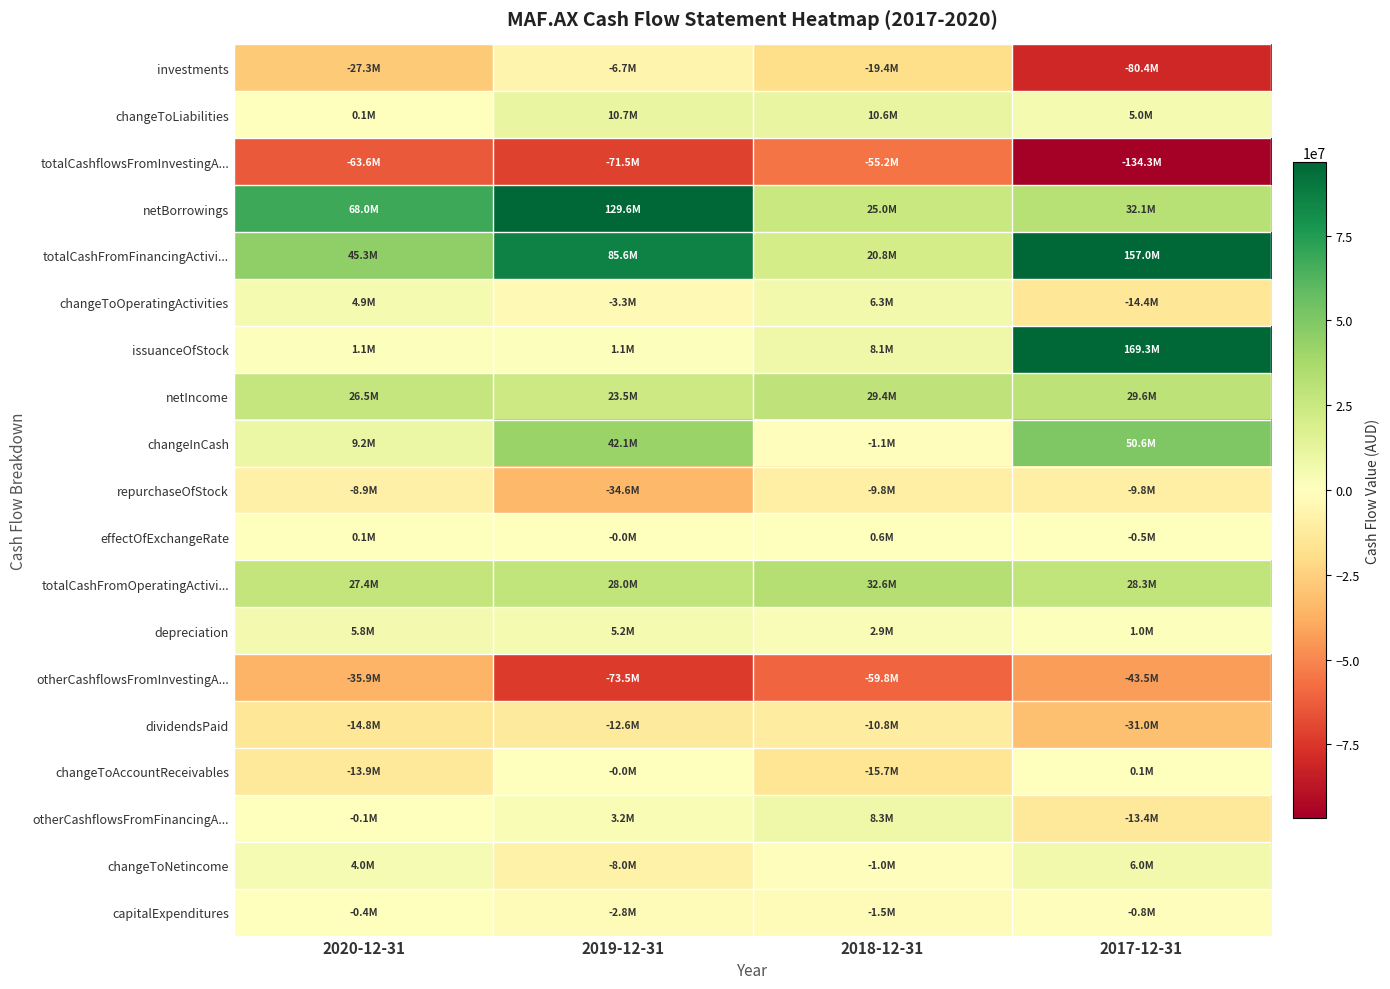

Reading right to left, extract all data points from this chart.

investments: 2017-12-31=-80408000	2018-12-31=-19395000	2019-12-31=-6658000	2020-12-31=-27275000
changeToLiabilities: 2017-12-31=5002000	2018-12-31=10600000	2019-12-31=10738000	2020-12-31=125000
totalCashflowsFromInvestingA...: 2017-12-31=-134312000	2018-12-31=-55193000	2019-12-31=-71513000	2020-12-31=-63575000
netBorrowings: 2017-12-31=32150000	2018-12-31=25000000	2019-12-31=129593000	2020-12-31=68021000
totalCashFromFinancingActivi...: 2017-12-31=156977000	2018-12-31=20838000	2019-12-31=85634000	2020-12-31=45254000
changeToOperatingActivities: 2017-12-31=-14354000	2018-12-31=6281000	2019-12-31=-3312000	2020-12-31=4851000
issuanceOfStock: 2017-12-31=169277000	2018-12-31=8131000	2019-12-31=1094000	2020-12-31=1094000
netIncome: 2017-12-31=29567000	2018-12-31=29384000	2019-12-31=23493000	2020-12-31=26480000
changeInCash: 2017-12-31=50557000	2018-12-31=-1134000	2019-12-31=42148000	2020-12-31=9204000
repurchaseOfStock: 2017-12-31=-9800000	2018-12-31=-9800000	2019-12-31=-34604000	2020-12-31=-8950000
effectOfExchangeRate: 2017-12-31=-454000	2018-12-31=649000	2019-12-31=-6000	2020-12-31=78000
totalCashFromOperatingActivi...: 2017-12-31=28346000	2018-12-31=32572000	2019-12-31=28033000	2020-12-31=27447000
depreciation: 2017-12-31=965000	2018-12-31=2917000	2019-12-31=5174000	2020-12-31=5831000
otherCashflowsFromInvestingA...: 2017-12-31=-43454000	2018-12-31=-59765000	2019-12-31=-73530000	2020-12-31=-35899000
dividendsPaid: 2017-12-31=-31000000	2018-12-31=-10767000	2019-12-31=-12558000	2020-12-31=-14764000
changeToAccountReceivables: 2017-12-31=130000	2018-12-31=-15688000	2019-12-31=-27000	2020-12-31=-13864000
otherCashflowsFromFinancingA...: 2017-12-31=-13450000	2018-12-31=8274000	2019-12-31=3203000	2020-12-31=-147000
changeToNetincome: 2017-12-31=6043000	2018-12-31=-974000	2019-12-31=-8033000	2020-12-31=4024000
capitalExpenditures: 2017-12-31=-805000	2018-12-31=-1533000	2019-12-31=-2773000	2020-12-31=-401000